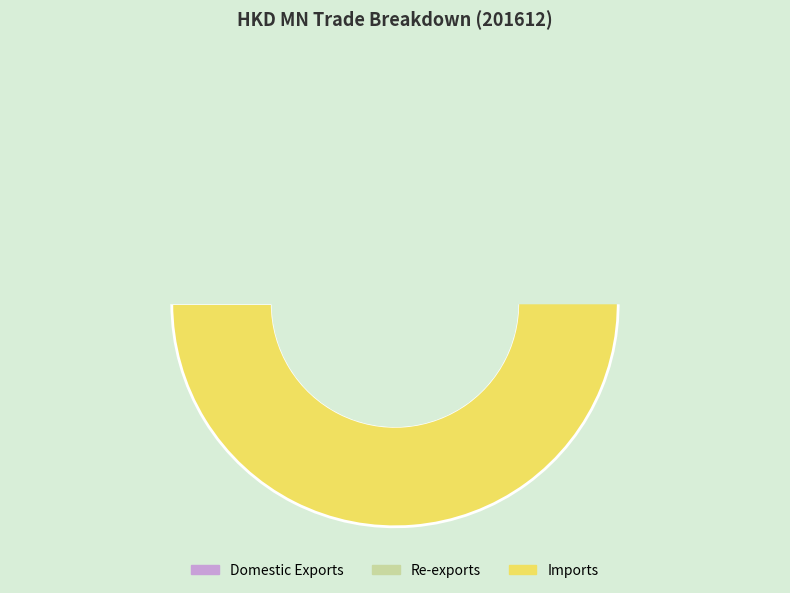

What is the change in value from Re-exports to Imports?

+20198.7